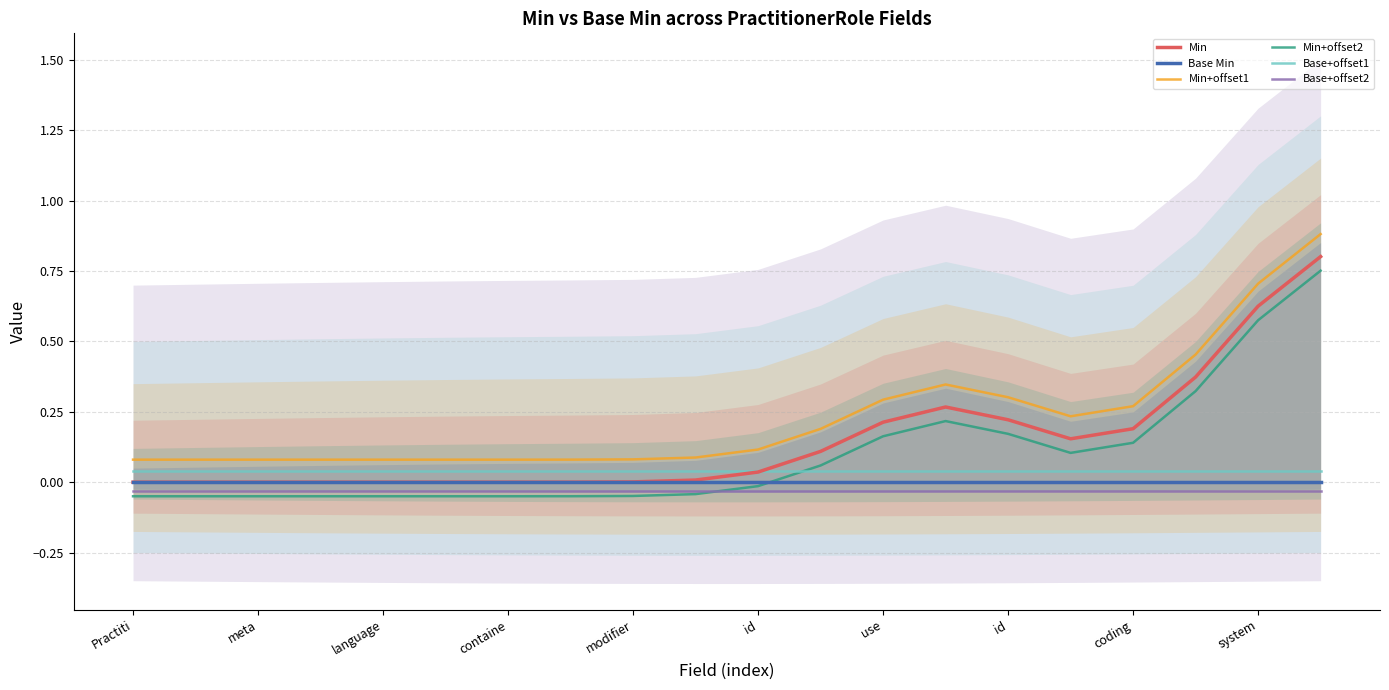

How many lines are shown in the chart?

6